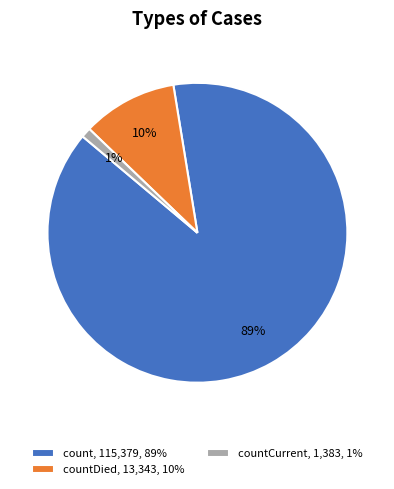

To the nearest percent, what is the average slice percentage?

33%